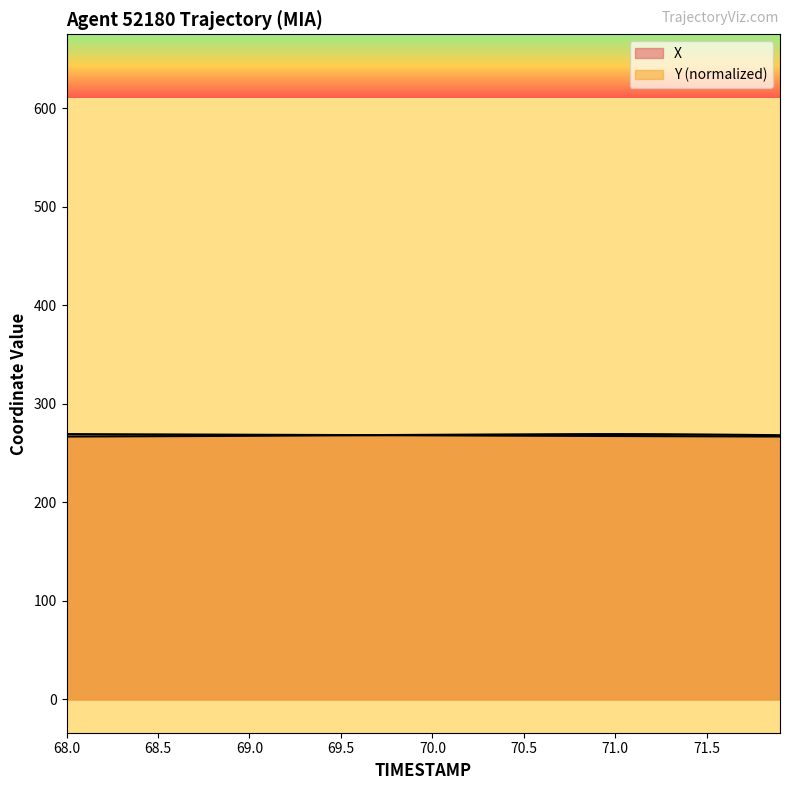

True or false: Y has more than 2 interior local peaks.

False